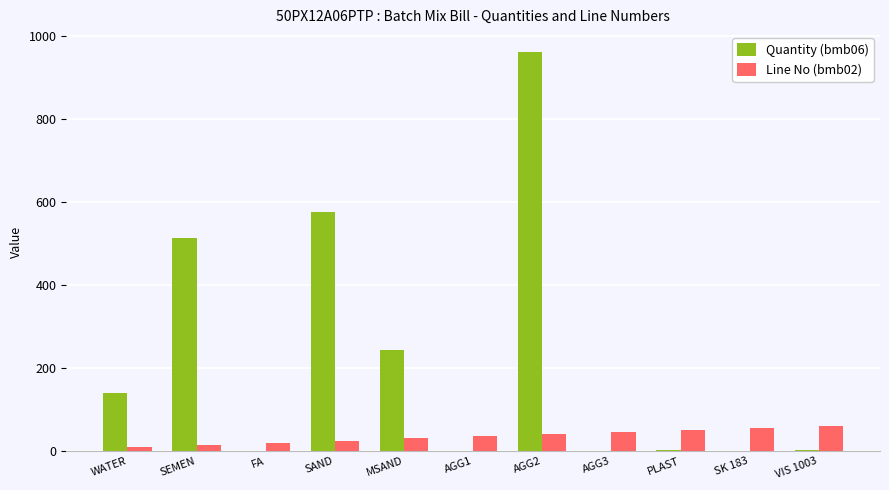

What is the average value of the Quantity (bmb06) series?

221.4